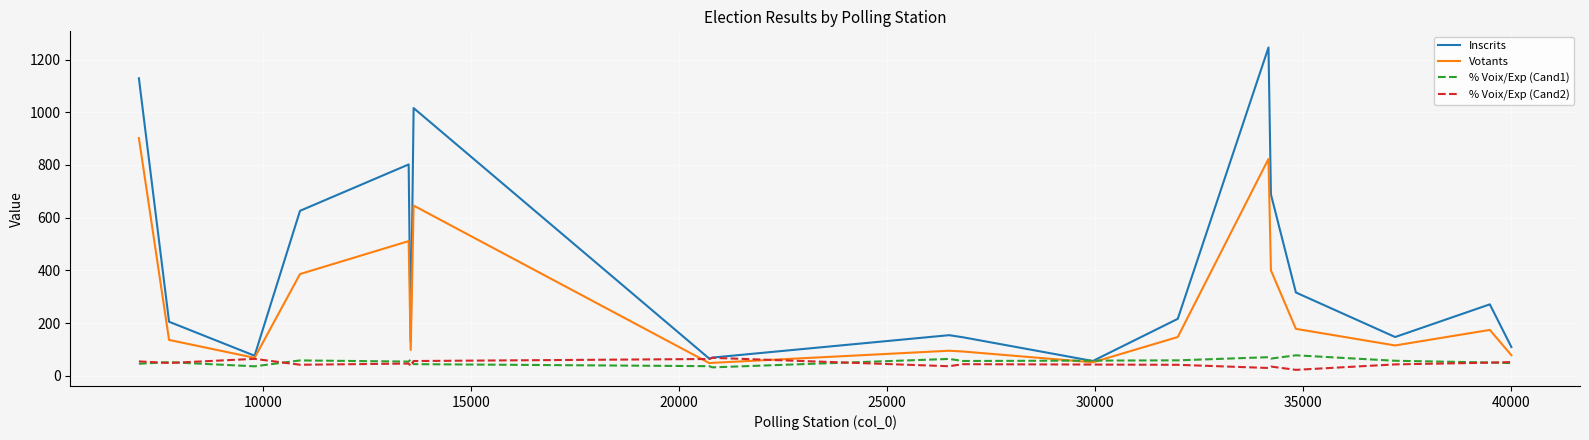

Does the chart have visible grid lines?

Yes